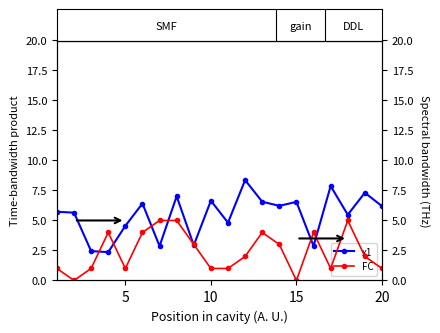

What are all the series names shown in the legend?

x1, FC